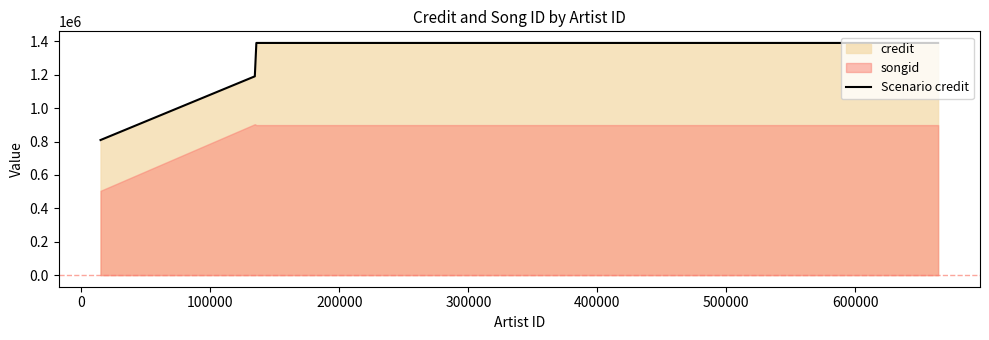

What is the maximum value for Scenario credit?

1390142